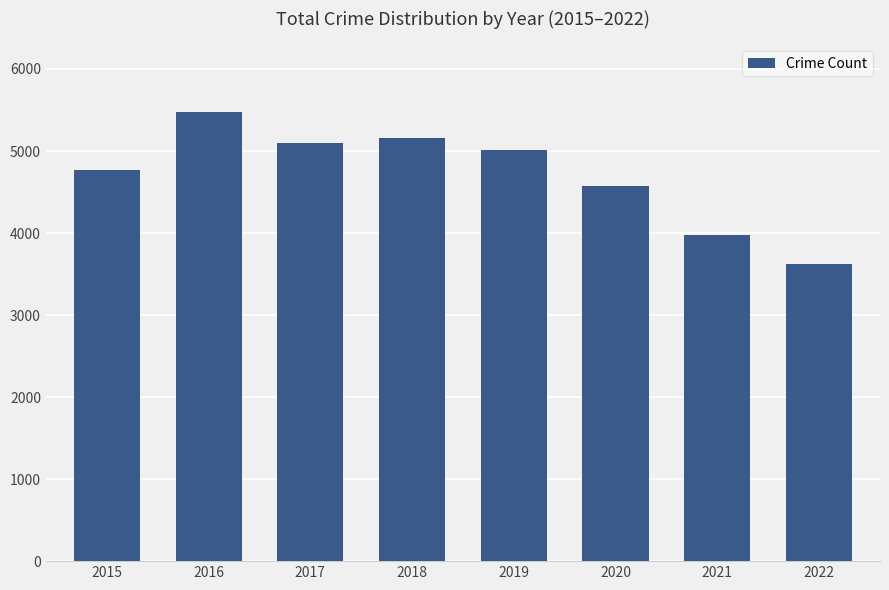

Is it true that the value at 2021 is 3971?

True